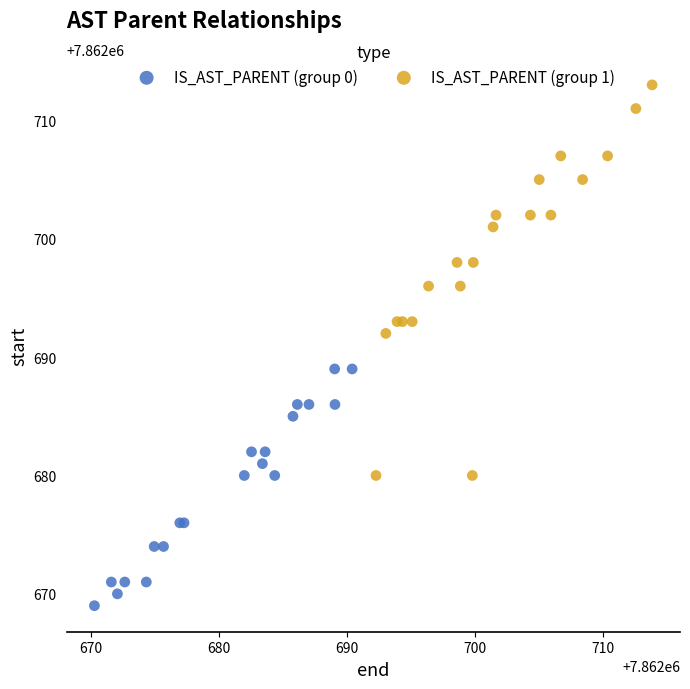

What are all the series names shown in the legend?

IS_AST_PARENT (group 0), IS_AST_PARENT (group 1)